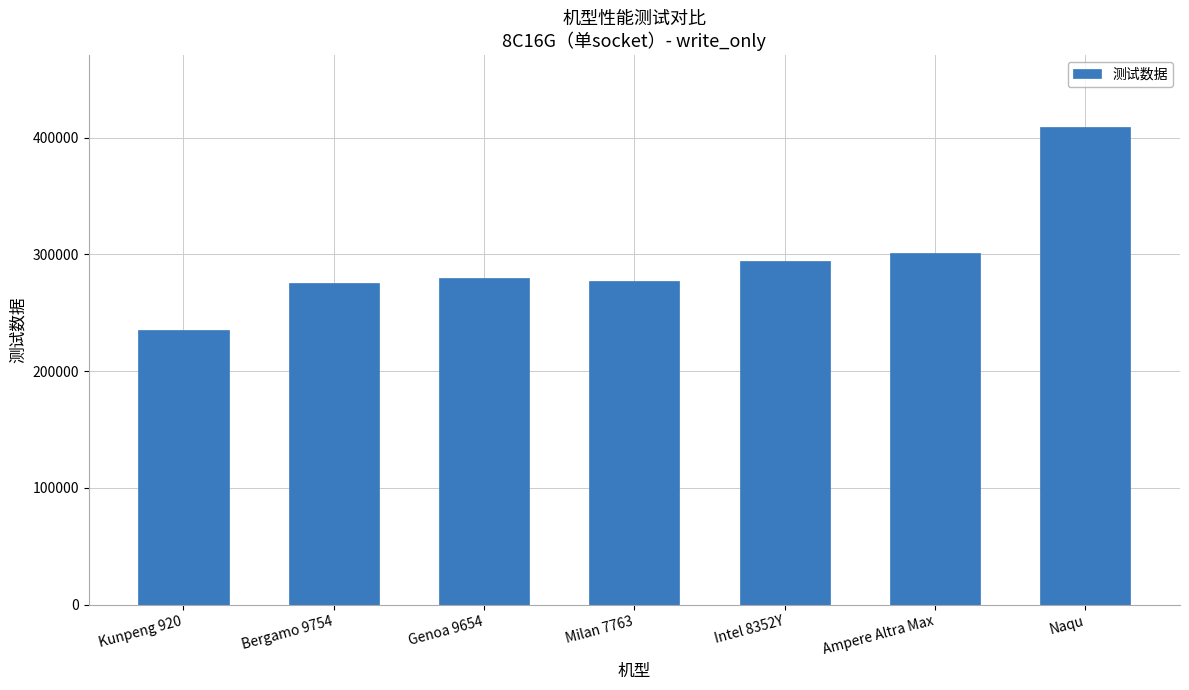

What is the average value?

296015